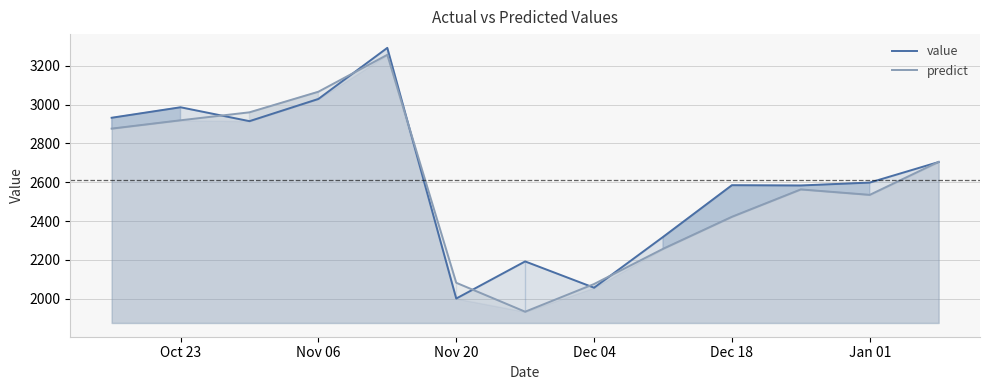

Rank the series at Dec 18 from highest to lowest value.

value, predict